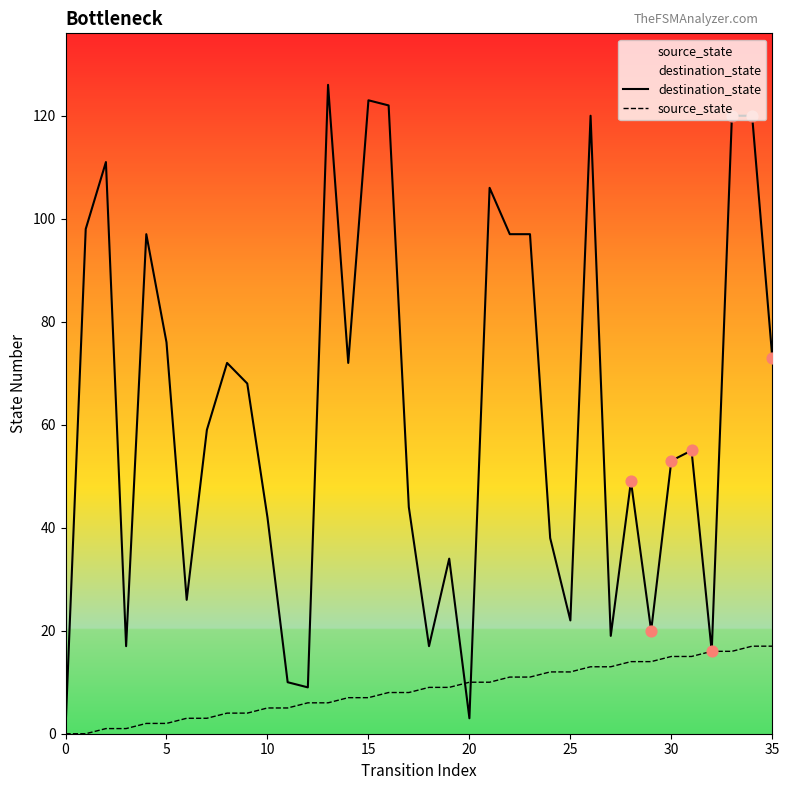

Which series reaches the minimum Y coordinate?

source_state